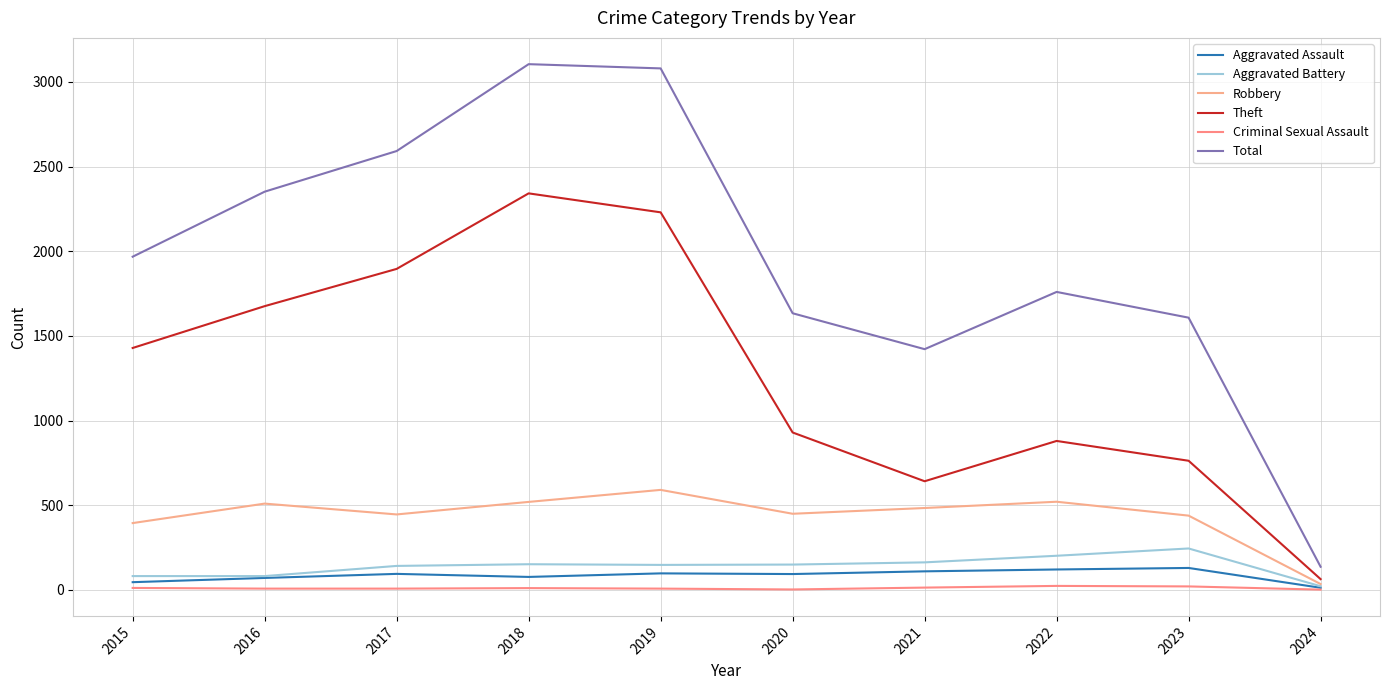

At how many categories does at least one series exceed 907?

9